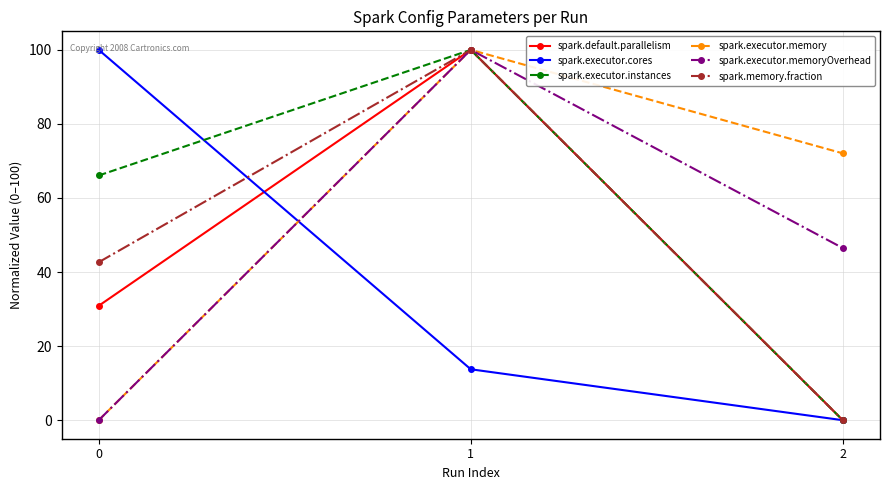

Reading left to right, transcribe all the data shown in this chart.

spark.default.parallelism: 0=30.9	1=100.0	2=0.0
spark.executor.cores: 0=100.0	1=13.8	2=0.0
spark.executor.instances: 0=66.1	1=100.0	2=0.0
spark.executor.memory: 0=0.0	1=100.0	2=72.1
spark.executor.memoryOverhead: 0=0.0	1=100.0	2=46.5
spark.memory.fraction: 0=42.7	1=100.0	2=0.0